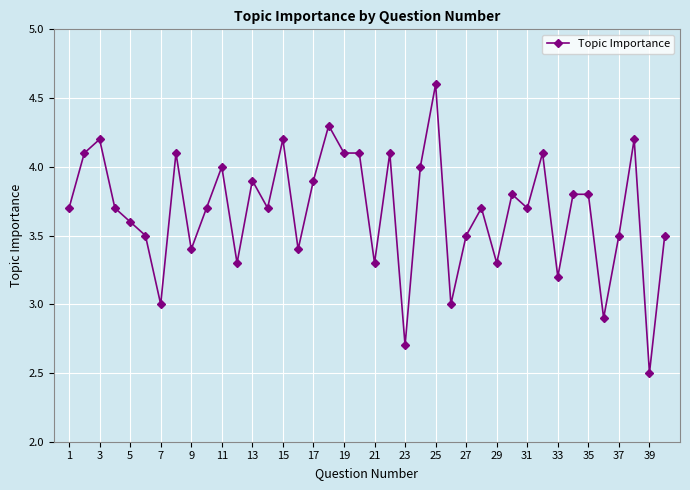

Reading right to left, transcribe all the data shown in this chart.

3.5	2.5	4.2	3.5	2.9	3.8	3.8	3.2	4.1	3.7	3.8	3.3	3.7	3.5	3.0	4.6	4.0	2.7	4.1	3.3	4.1	4.1	4.3	3.9	3.4	4.2	3.7	3.9	3.3	4.0	3.7	3.4	4.1	3.0	3.5	3.6	3.7	4.2	4.1	3.7